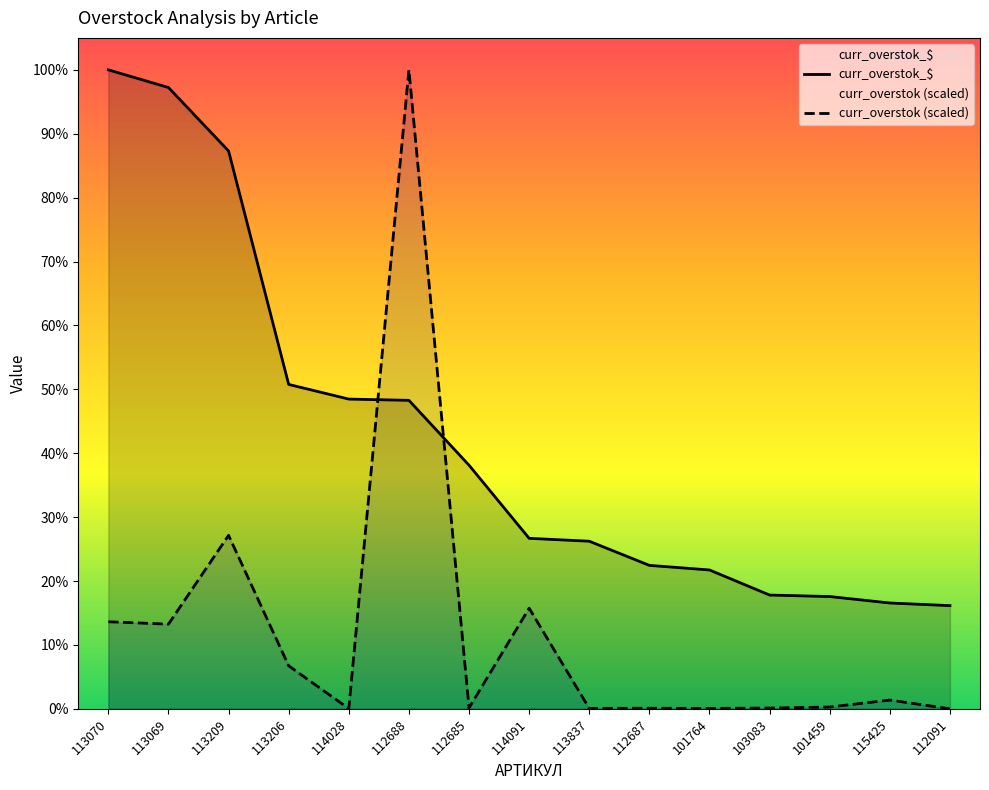

Which has a higher value, 113206 or 113209?

113209